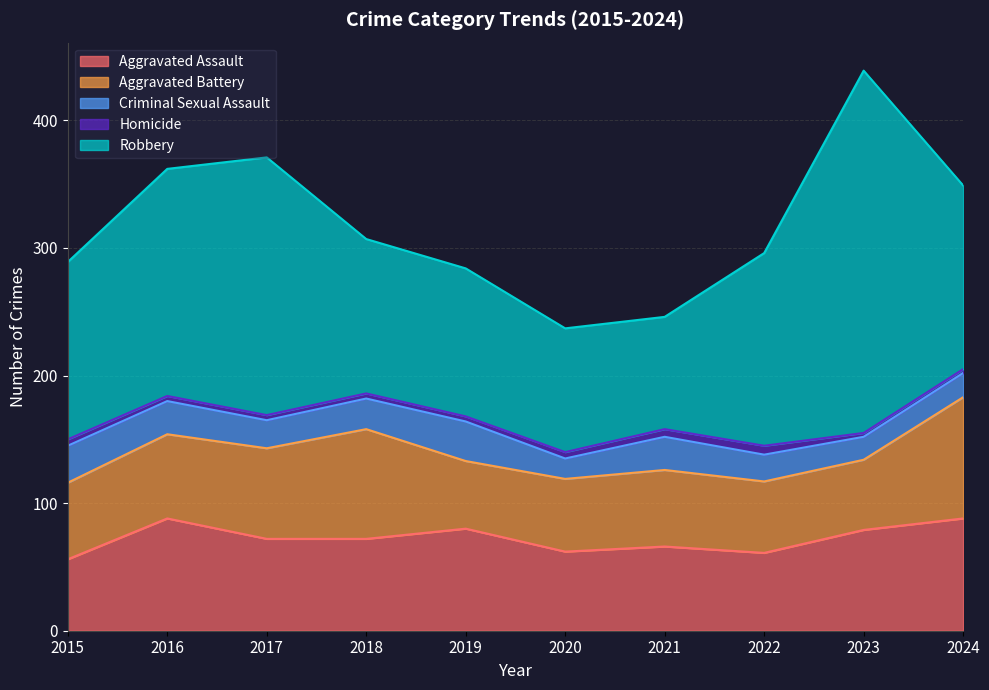

Does the chart have visible grid lines?

Yes